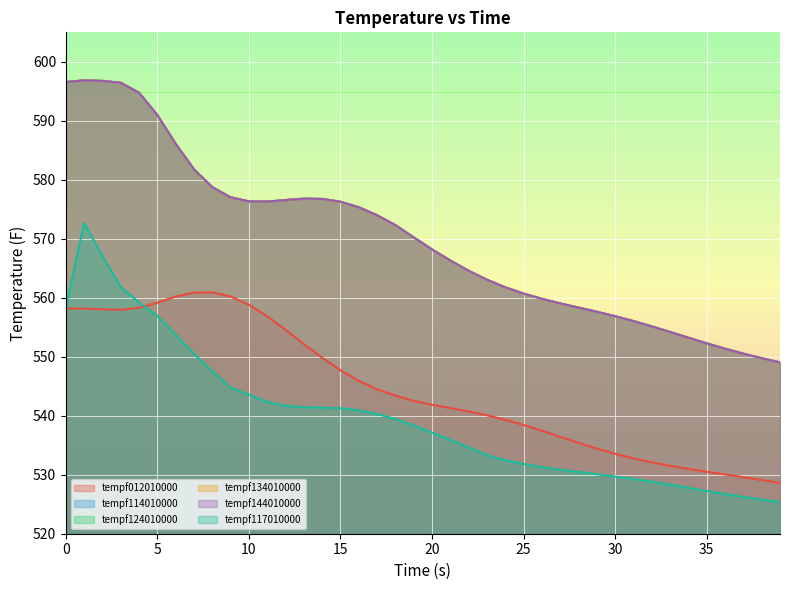

In tempf124010000, how many points are lower than both neighbors (excluding endpoints)?

1